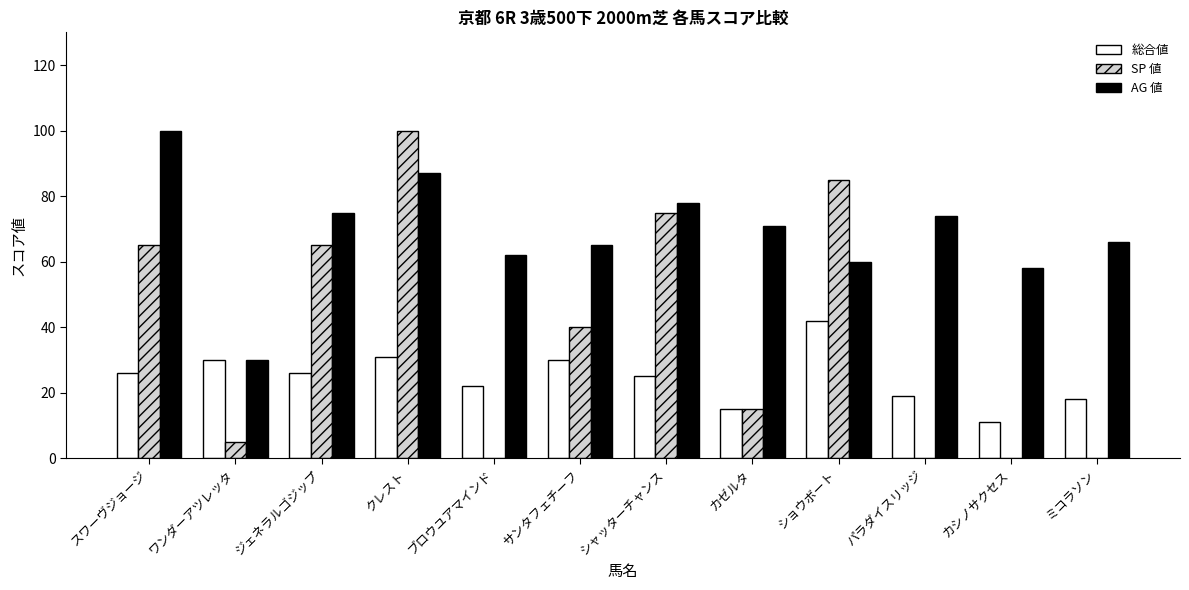

The value of AG 値 at ショウボート is 80. True or false?

False